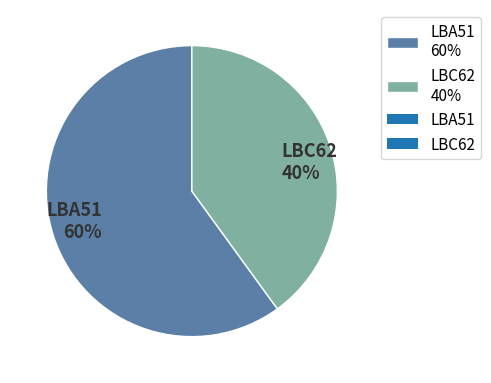

What percentage is the LBA51 slice, to the nearest percent?

60%